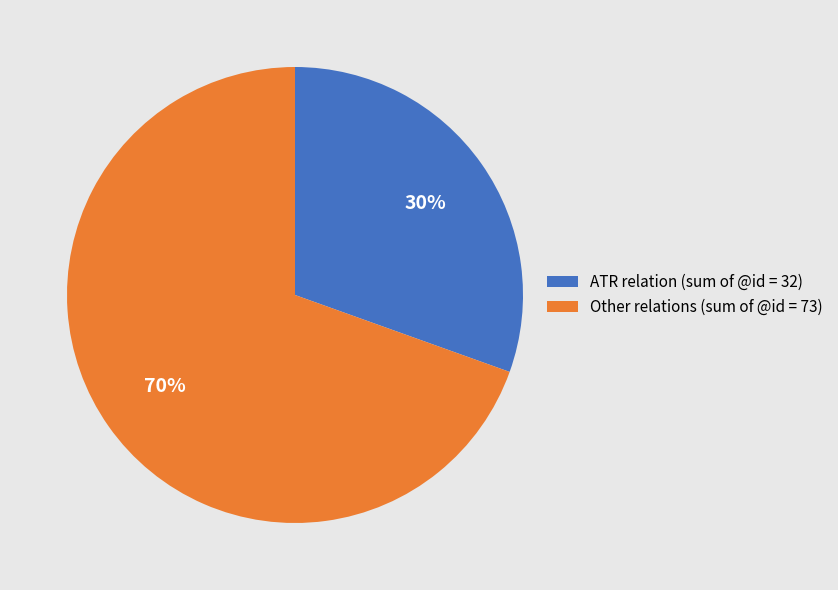

What is the ratio of the value at Other relations (sum of @id = 73) to the value at ATR relation (sum of @id = 32)?

2.3